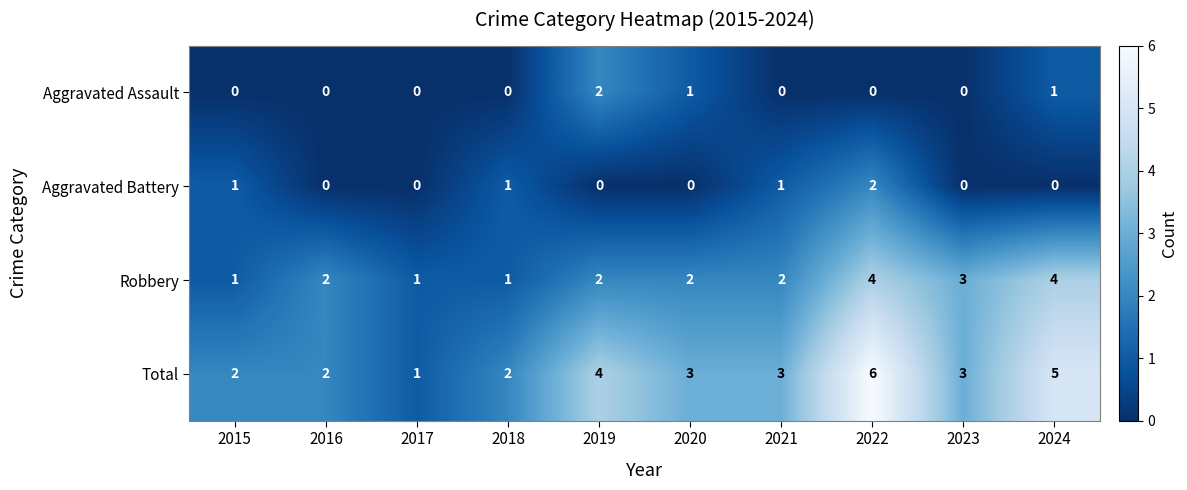

Is the value of Aggravated Assault at 2020 greater than the value of Total at 2024?

No